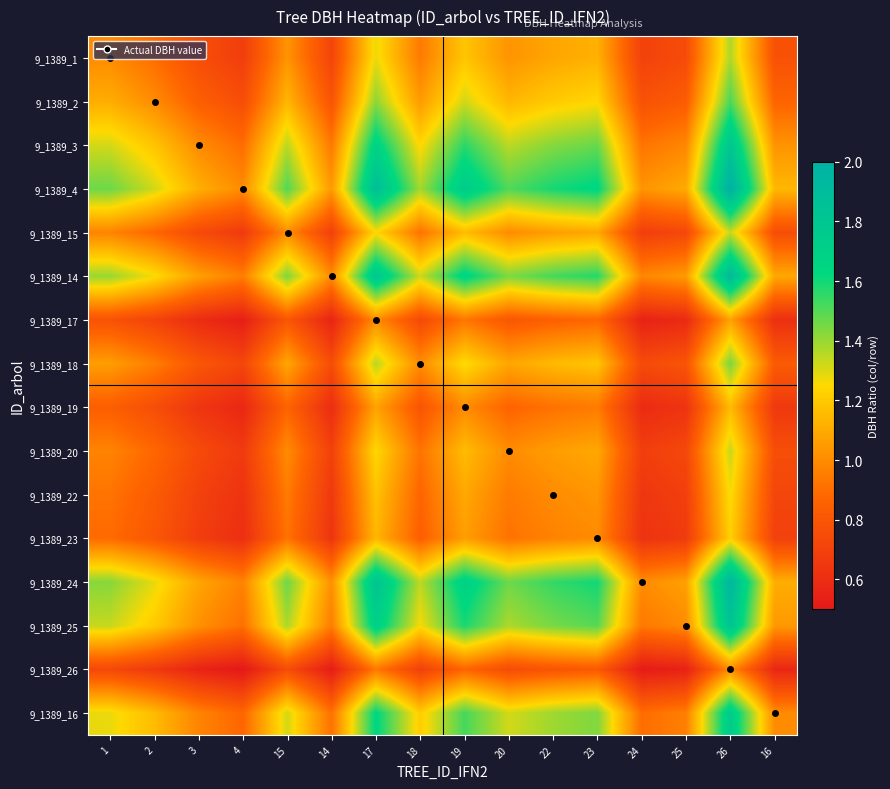

Which has a higher value, 24 or 17?

17